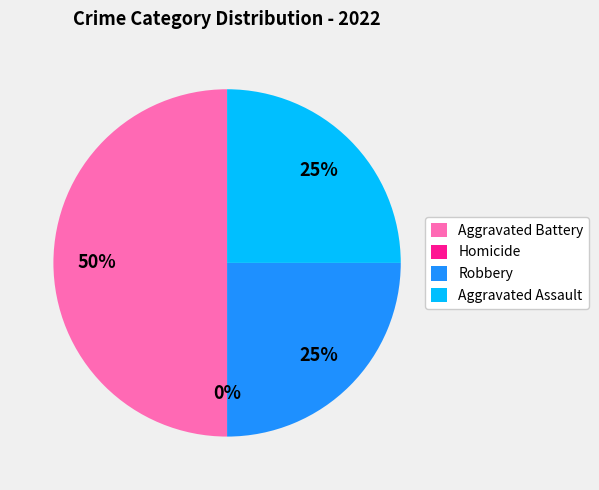

To the nearest percent, what percentage of the pie is Robbery?

25%